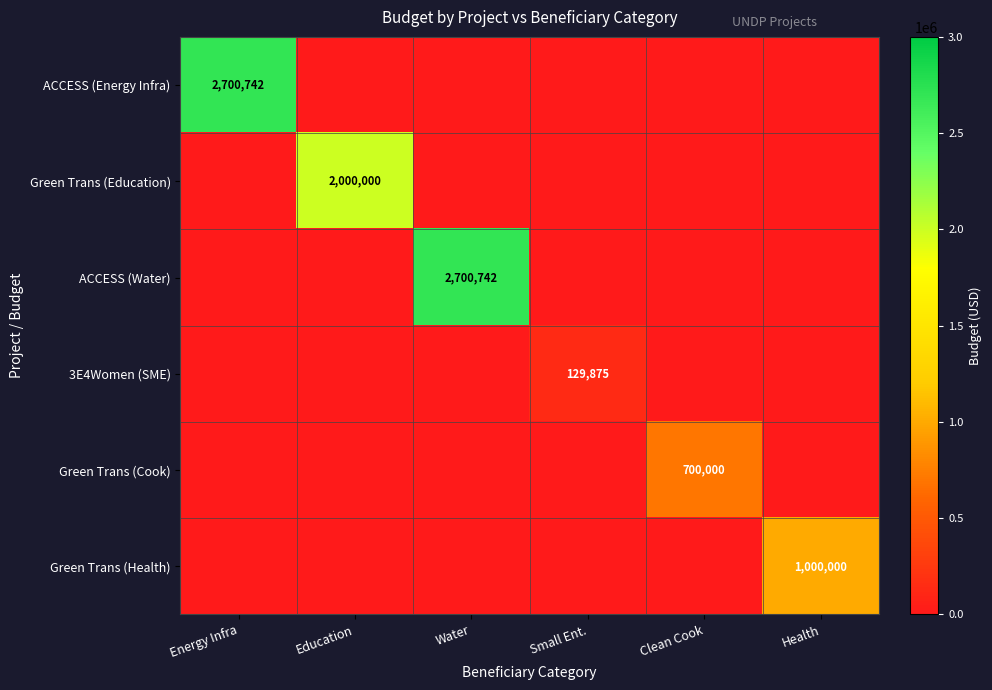

True or false: ACCESS (Water) has a value of 1183790 at Water.

False